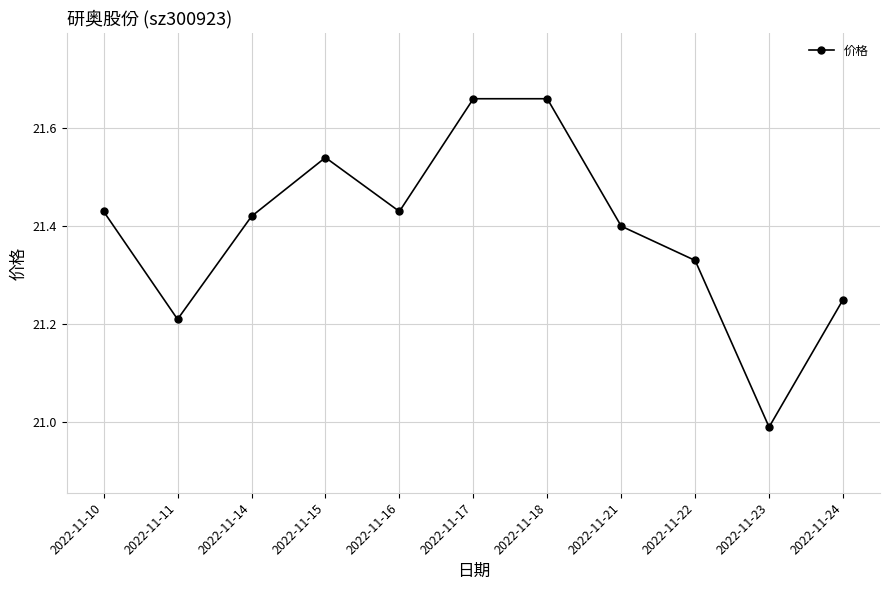

The value at 2022-11-14 is 21.4. True or false?

True